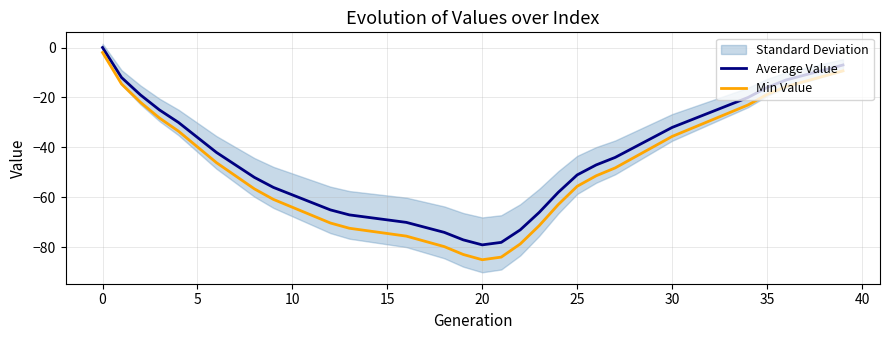

List the series in order of their peak value, lowest first.

Min Value, Average Value